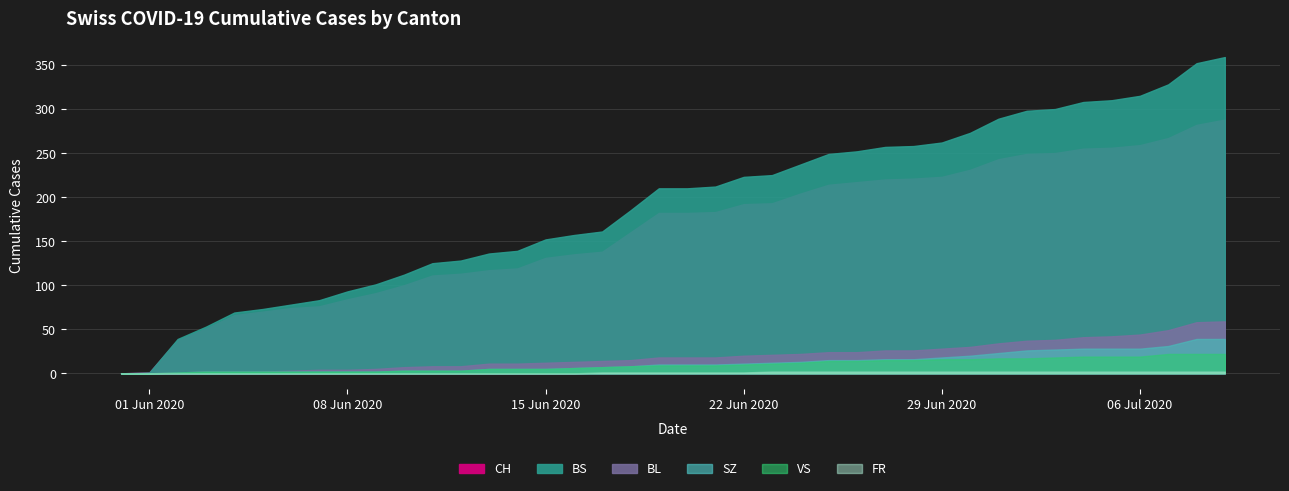

What is the sum of the CH values at 2020-06-17 and 2020-07-01?

381